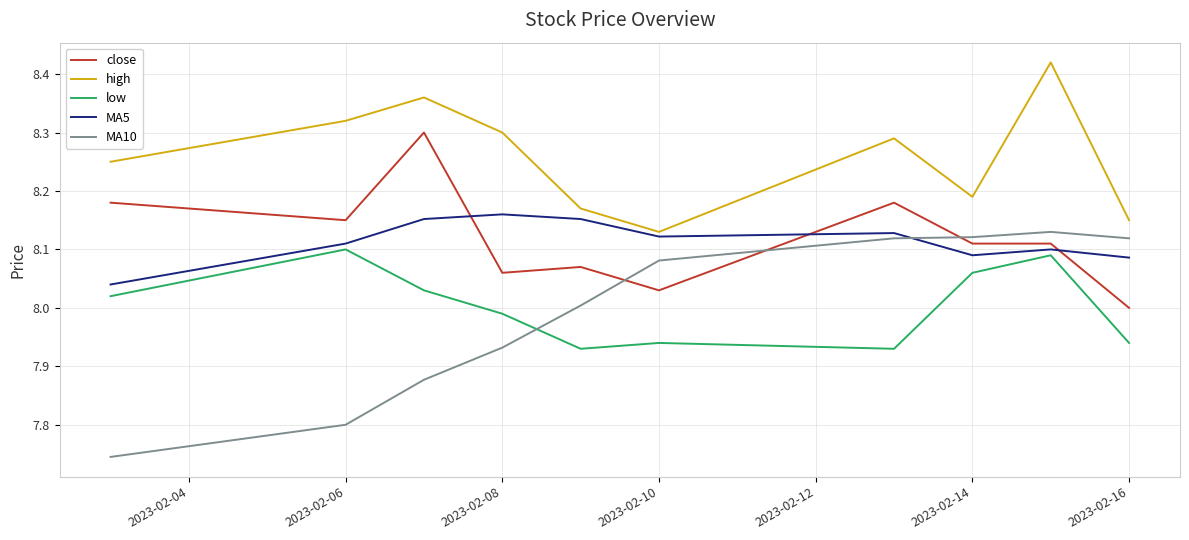

Which series has the largest total across all categories?

high